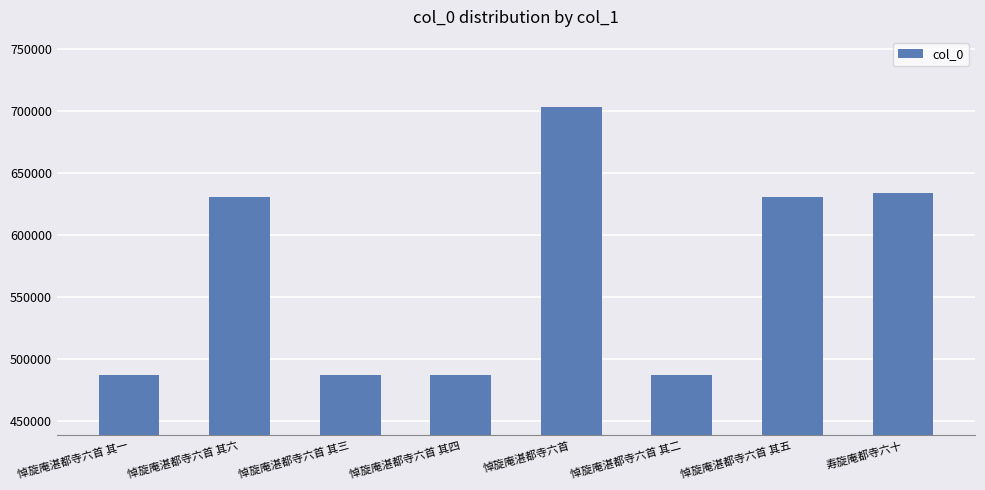

What is the minimum value shown in the chart?

487316